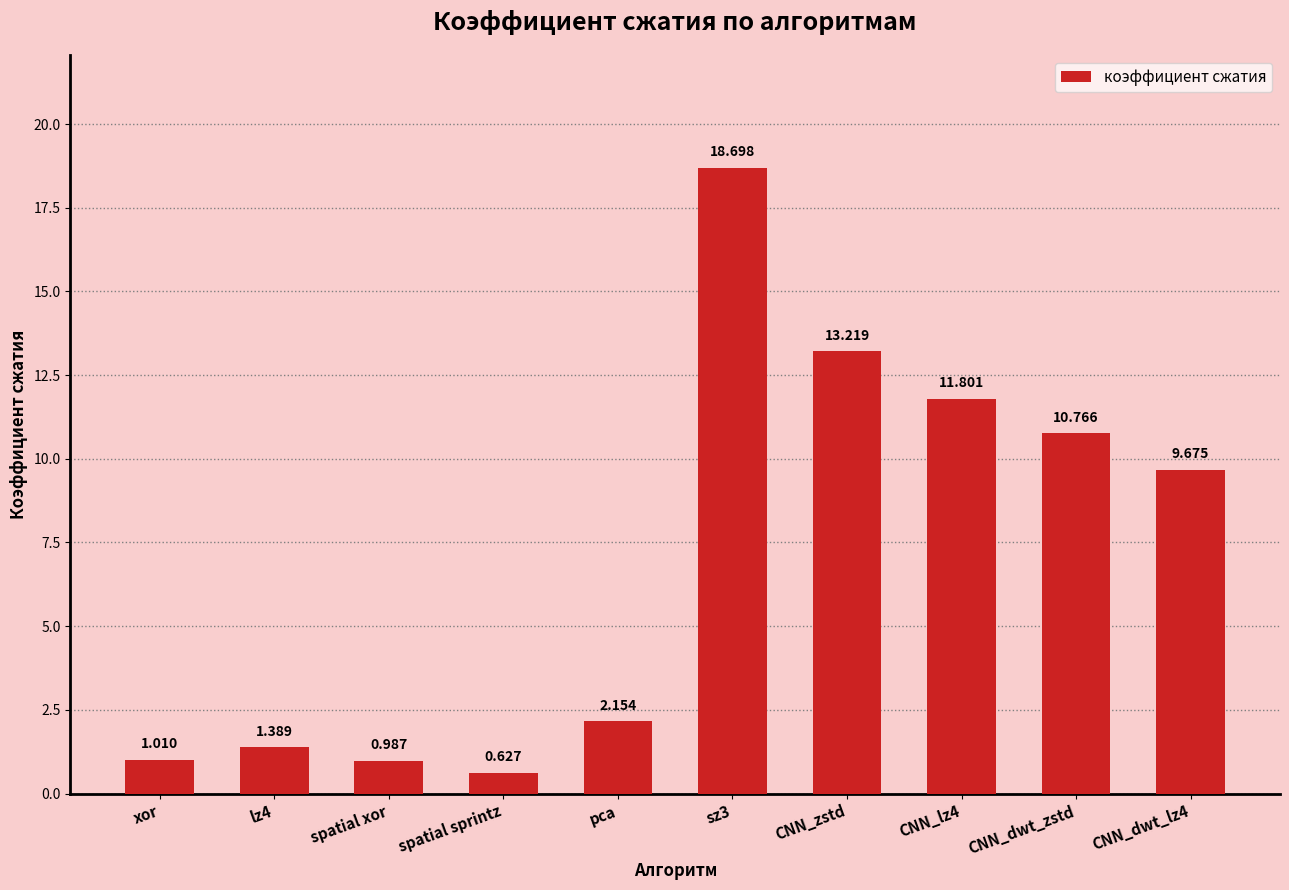

Rank the categories by value from highest to lowest.

sz3, CNN_zstd, CNN_lz4, CNN_dwt_zstd, CNN_dwt_lz4, pca, lz4, xor, spatial xor, spatial sprintz